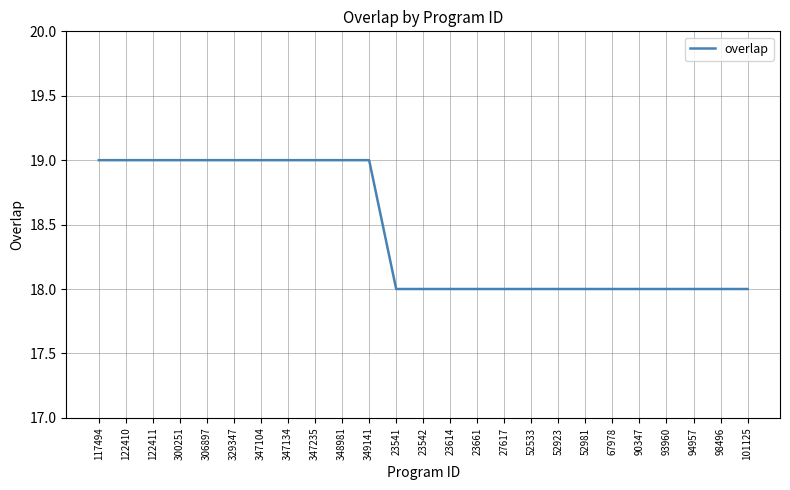

What value does the data have at 52981?

18